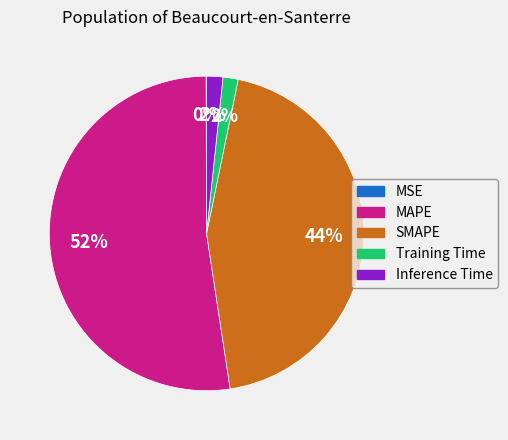

What is the largest slice in the pie chart?

MAPE